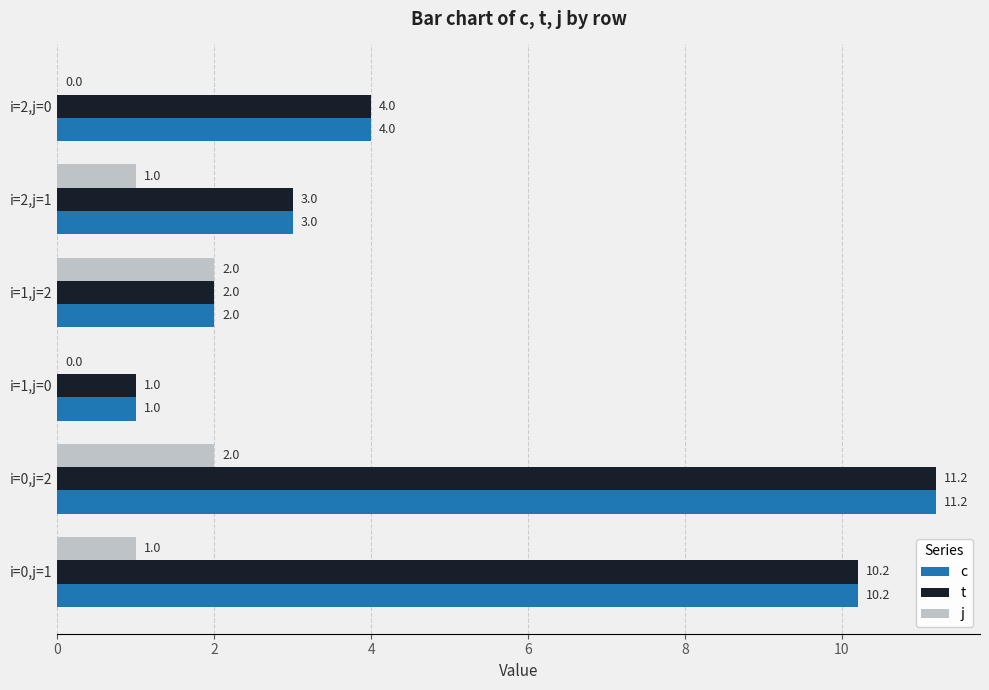

The value of c at i=1,j=0 is 1.0. True or false?

True